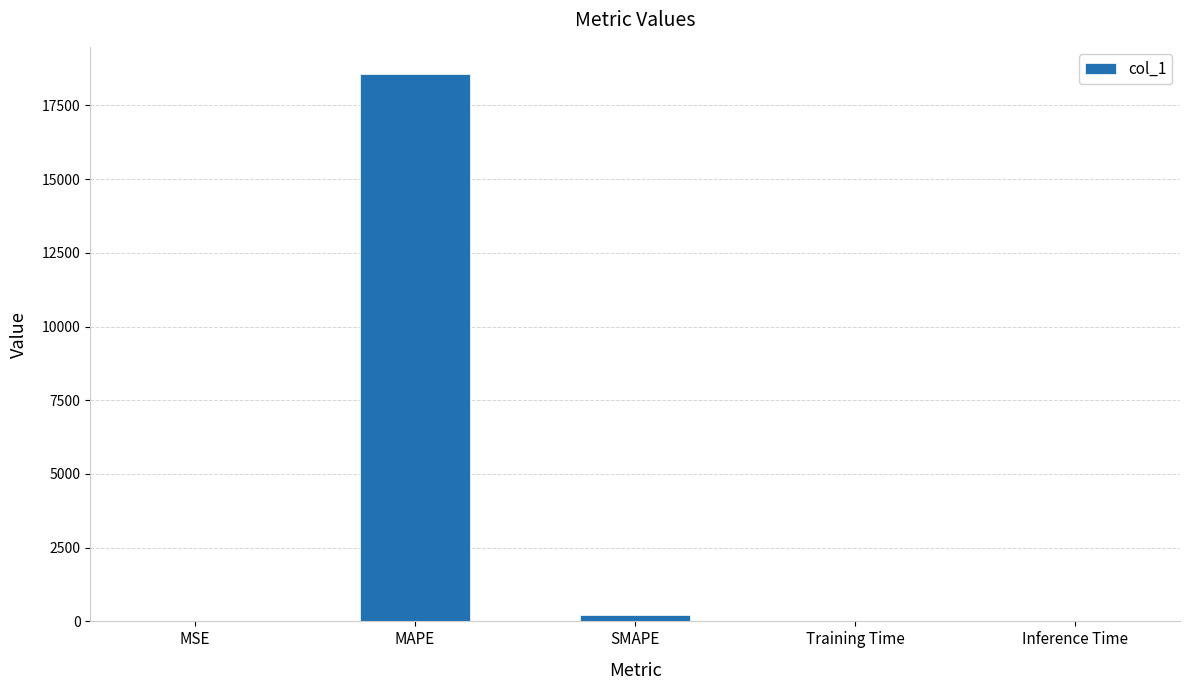

What is the maximum value shown in the chart?

18558.3